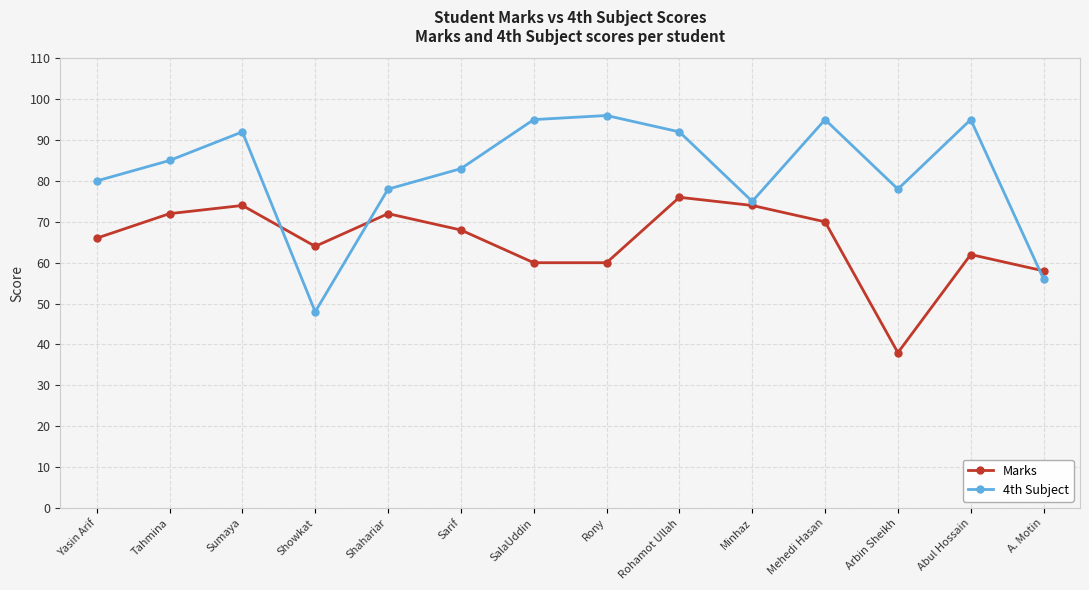

At which label does Marks first exceed 68?

Tahmina